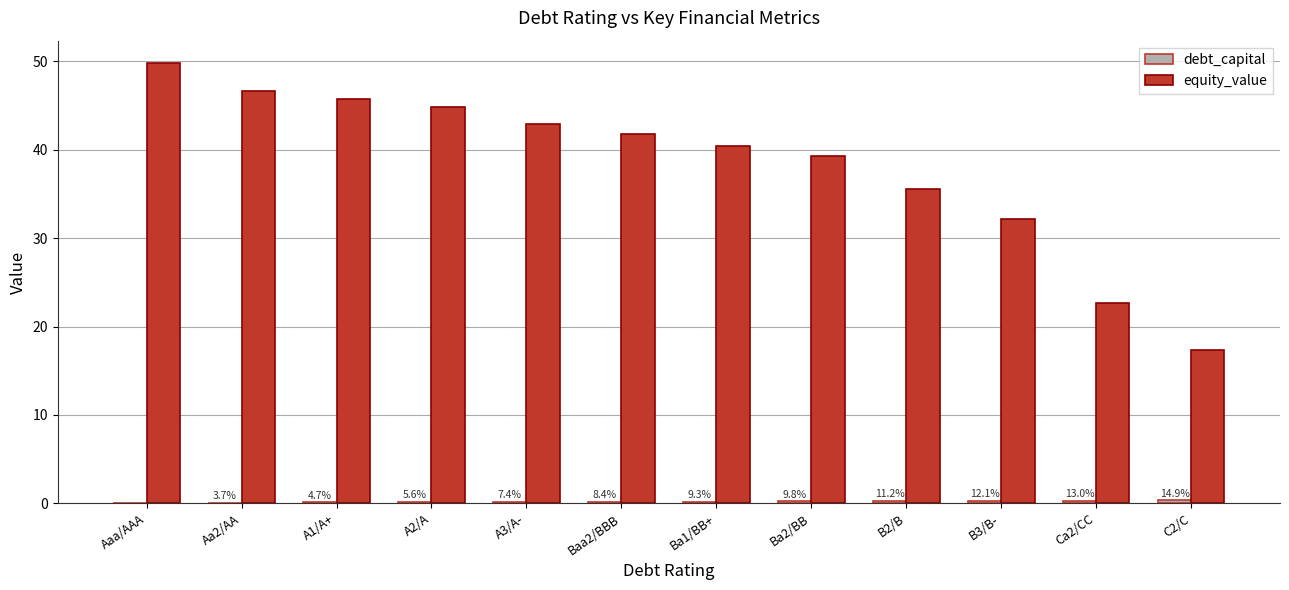

What is the spread (max minus min) of values at B2/B?

35.3